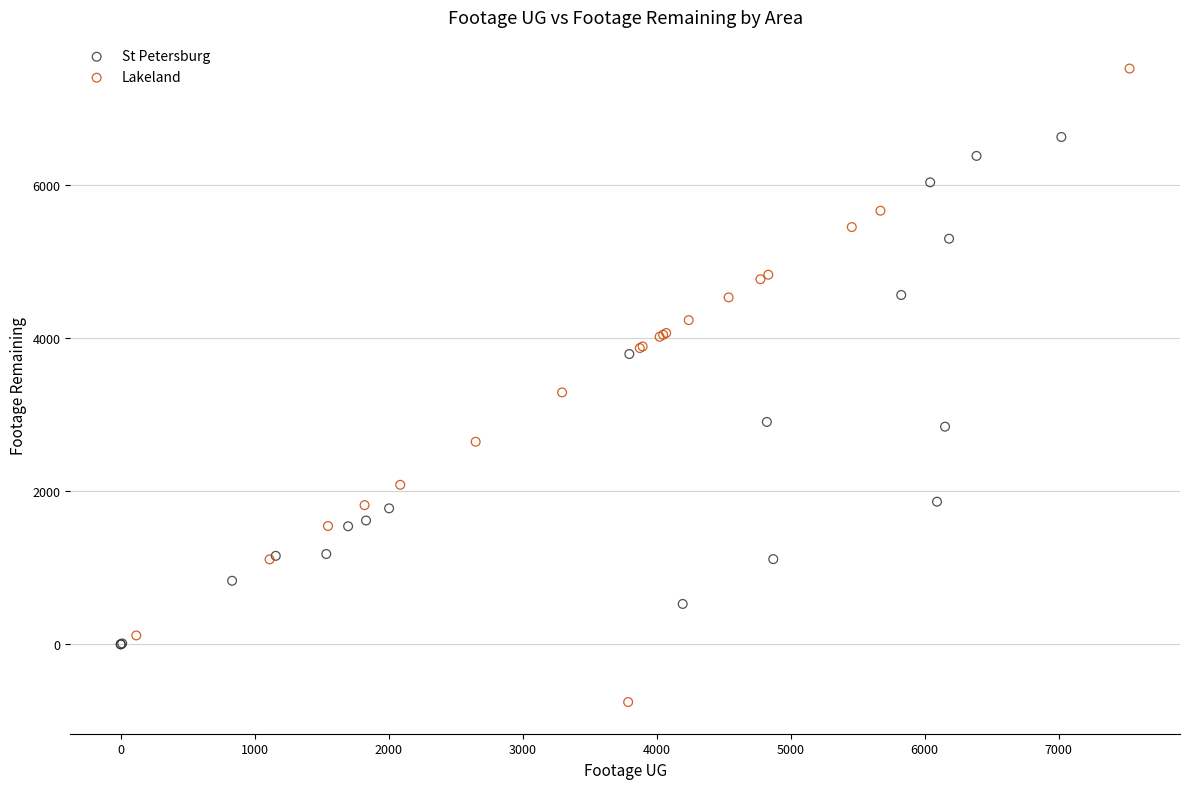

Which series reaches the minimum Y coordinate?

Lakeland